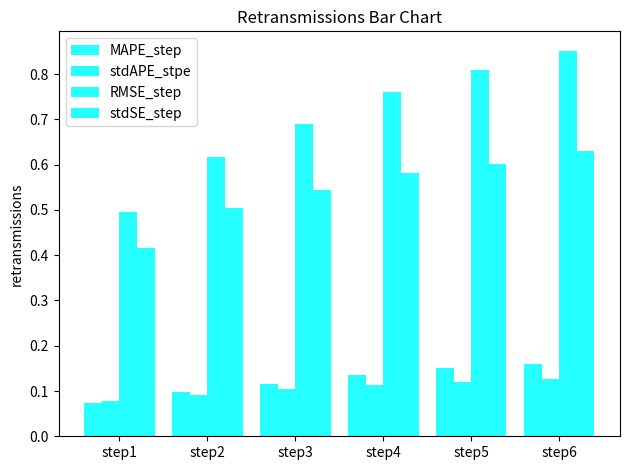

How many categories are shown in the chart?

6